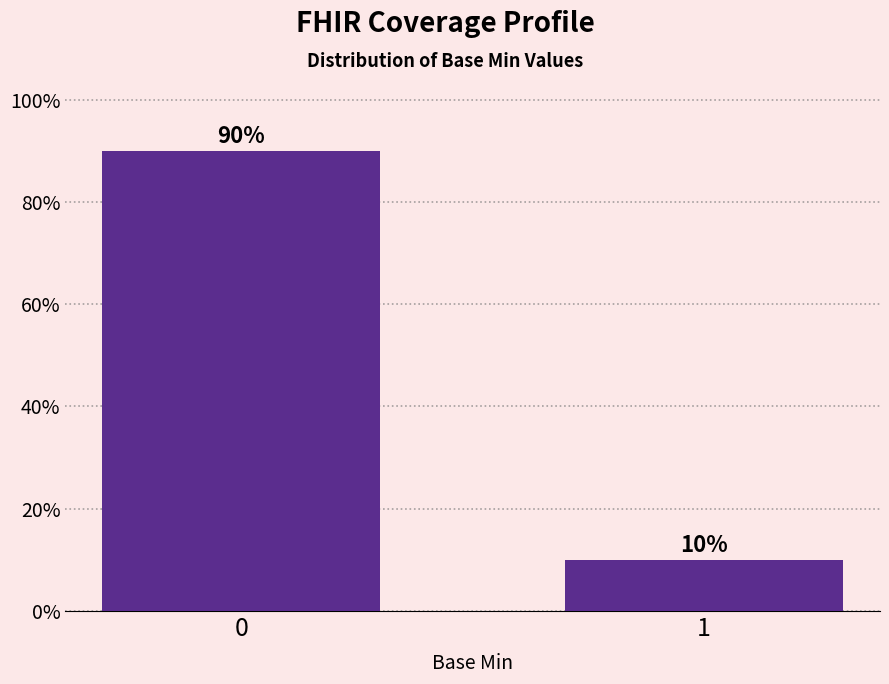

Rank the categories by value from lowest to highest.

1, 0